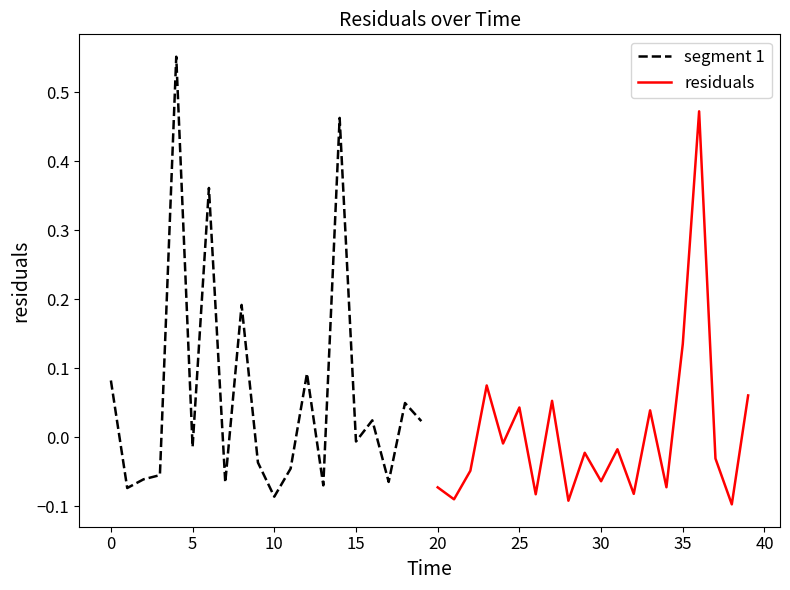

Is it true that segment 1 equals 0.0 at 0?

False